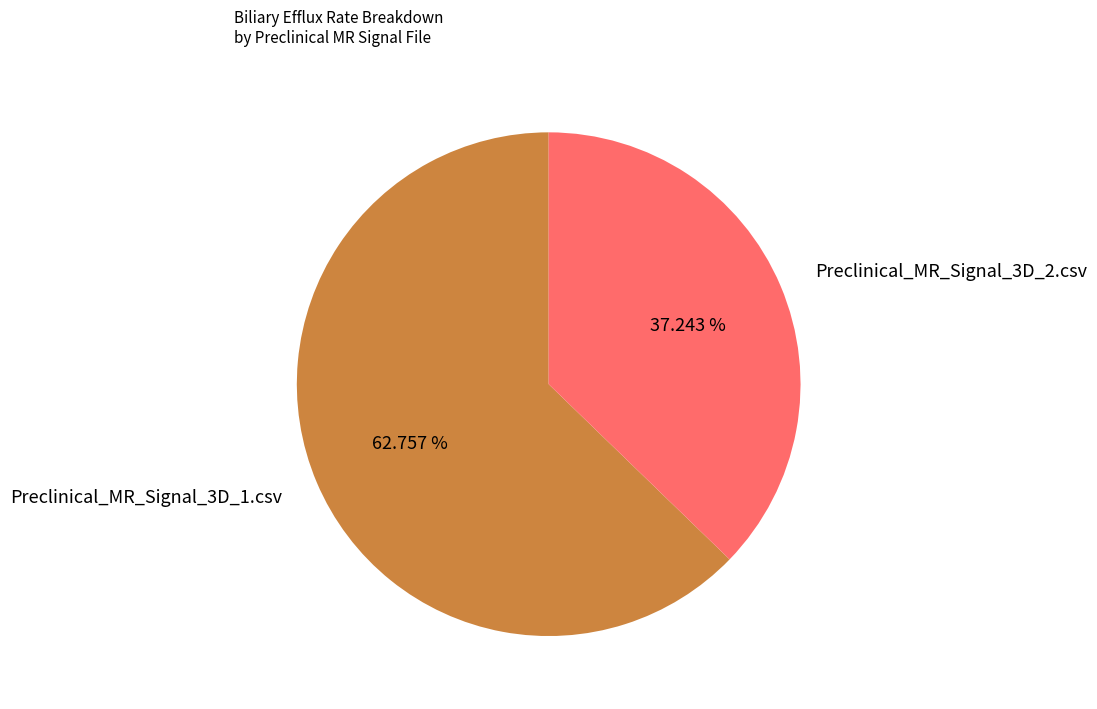

To the nearest percent, what portion does Preclinical_MR_Signal_3D_1.csv represent?

63%